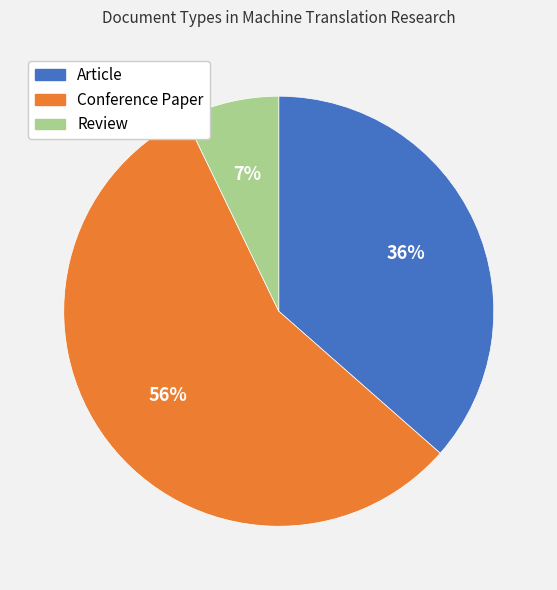

How many segments does this pie chart have?

3